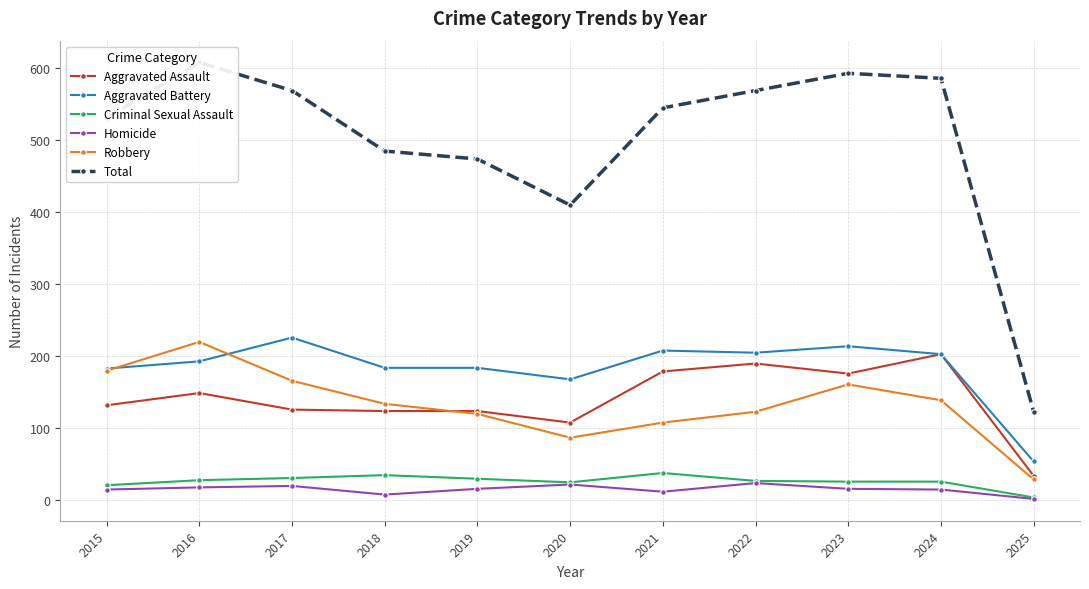

Which series ends up on top after the final intersection of Aggravated Battery and Robbery?

Aggravated Battery